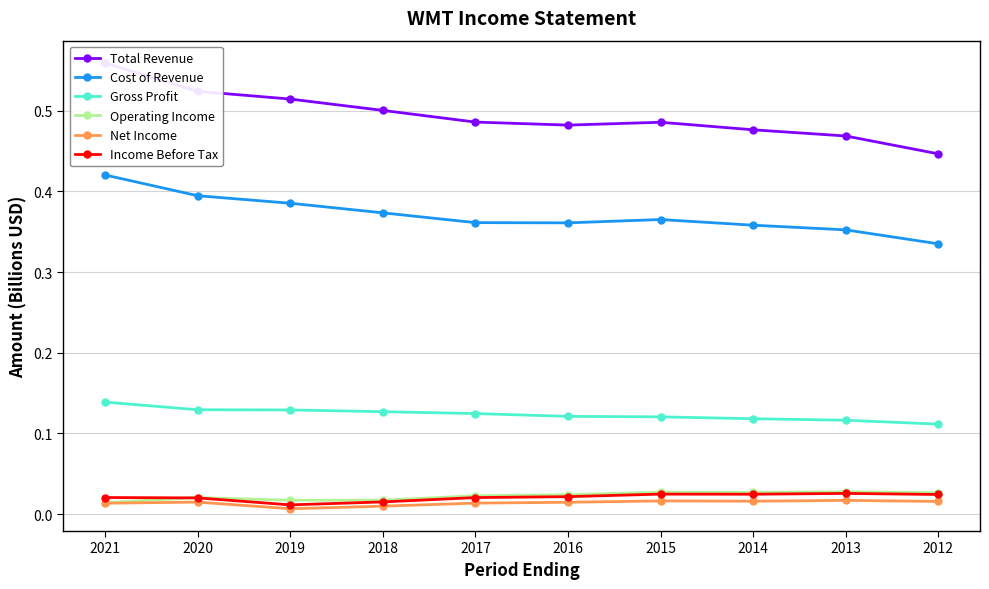

Which series has the largest total across all categories?

Total Revenue